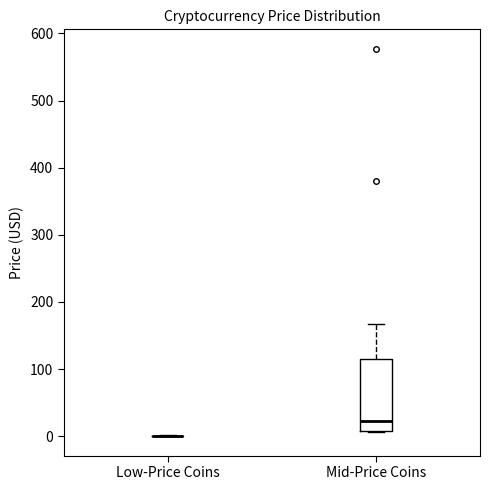

Reading left to right, read every box against the y-axis: the position of its median line, the range the box covers, and the ends of its whiskers. The values are not printed on the chart, so give them approximately, as read against the axis.

Low-Price Coins: box collapsed to a line at 0, whiskers 0 to 0
Mid-Price Coins: median 20, box 10 to 120, whiskers 10 to 170